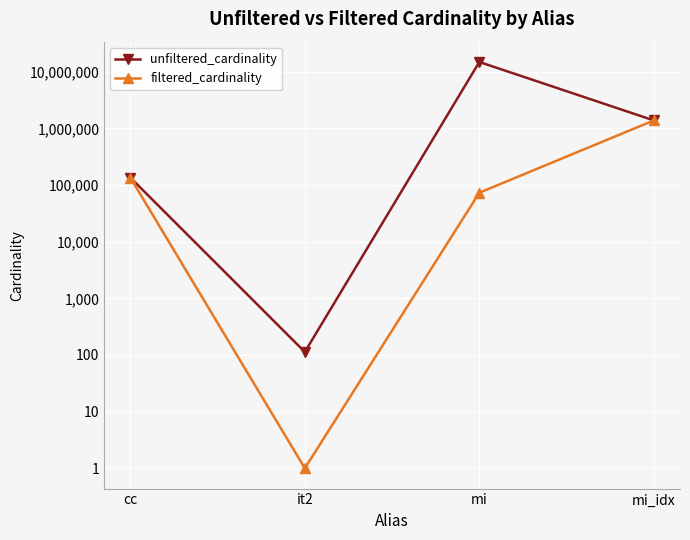

At which category is the sum across all series the highest?

mi